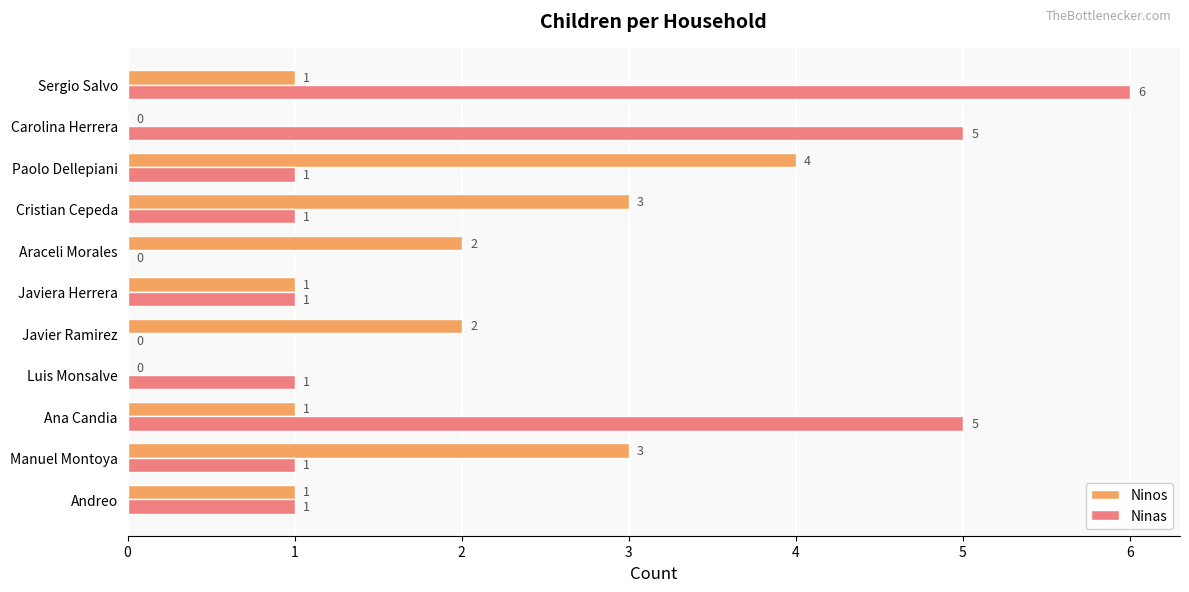

True or false: Ninas has a value of 0 at Araceli Morales.

True